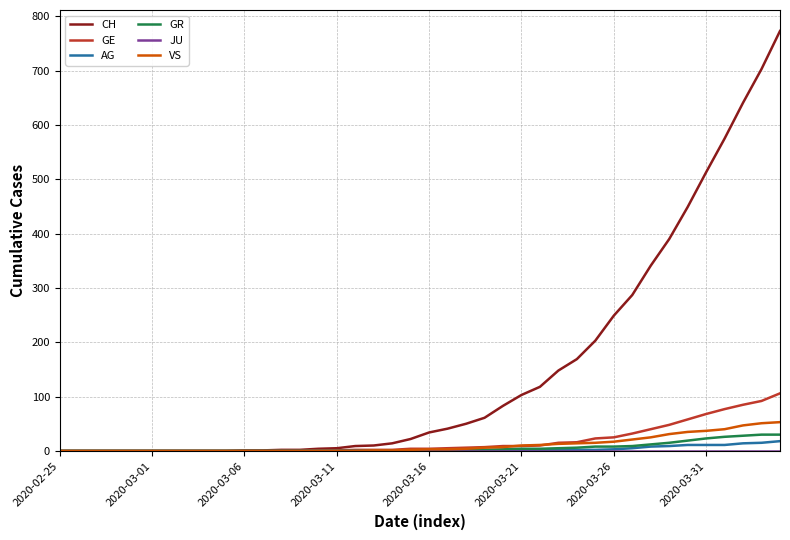

What is the maximum value shown in the chart?

773